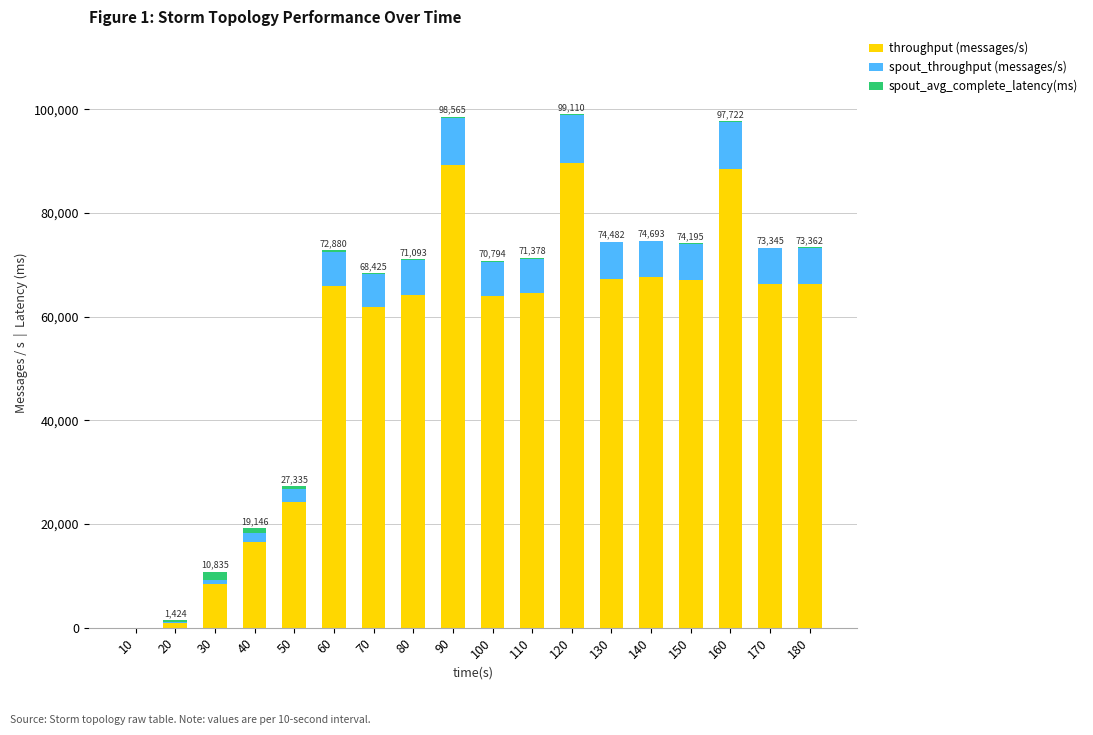

What is the sum of all throughput (messages/s) values?

973007.0